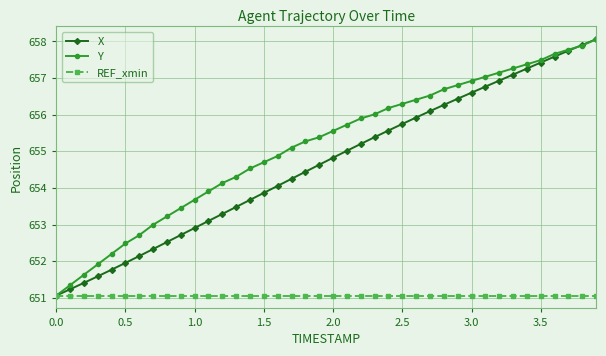

Which series has the largest total across all categories?

Y